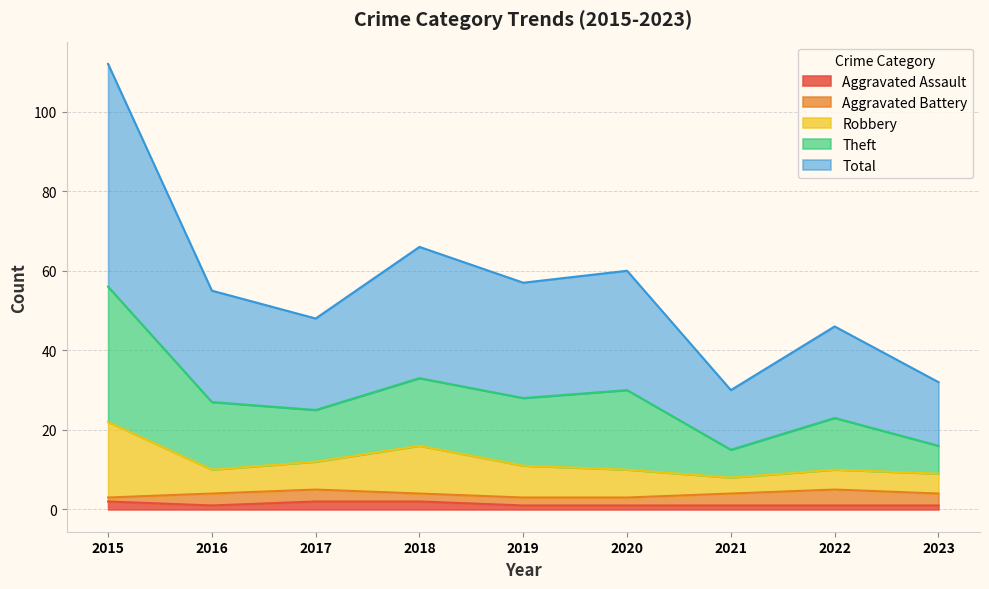

What is the average value of the Aggravated Assault series?

1